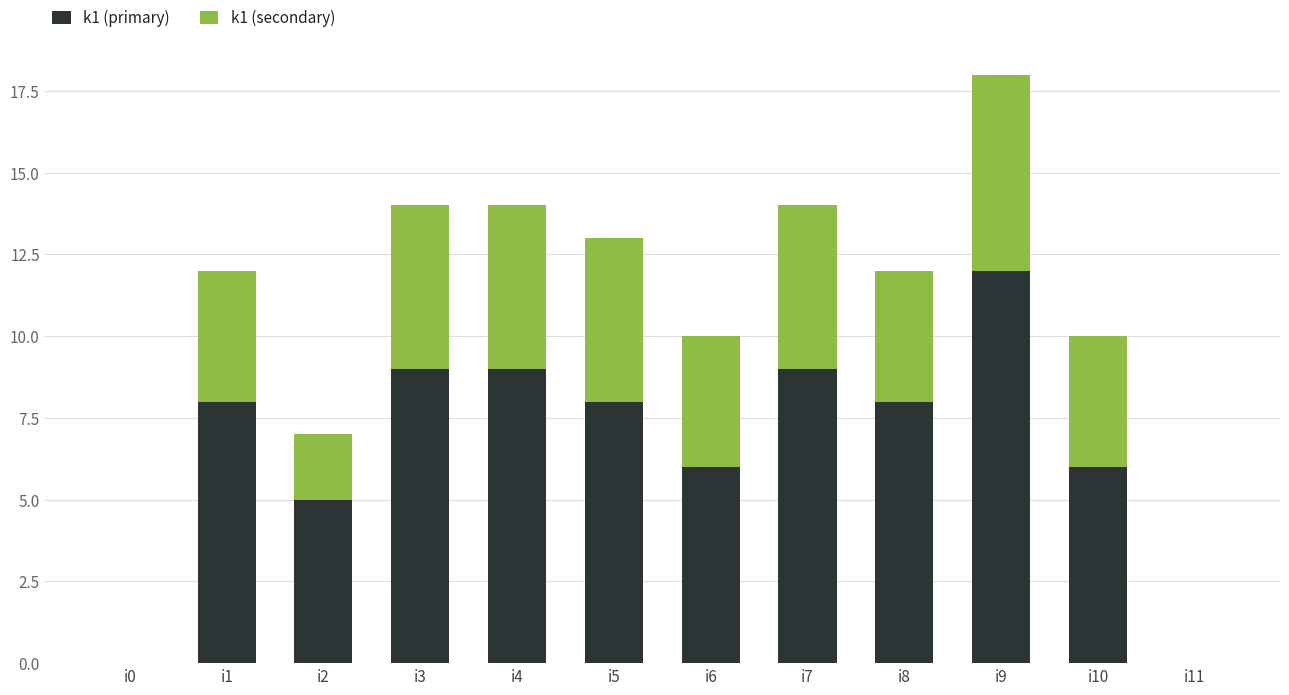

Is it true that k1 (primary) equals 8 at i1?

True